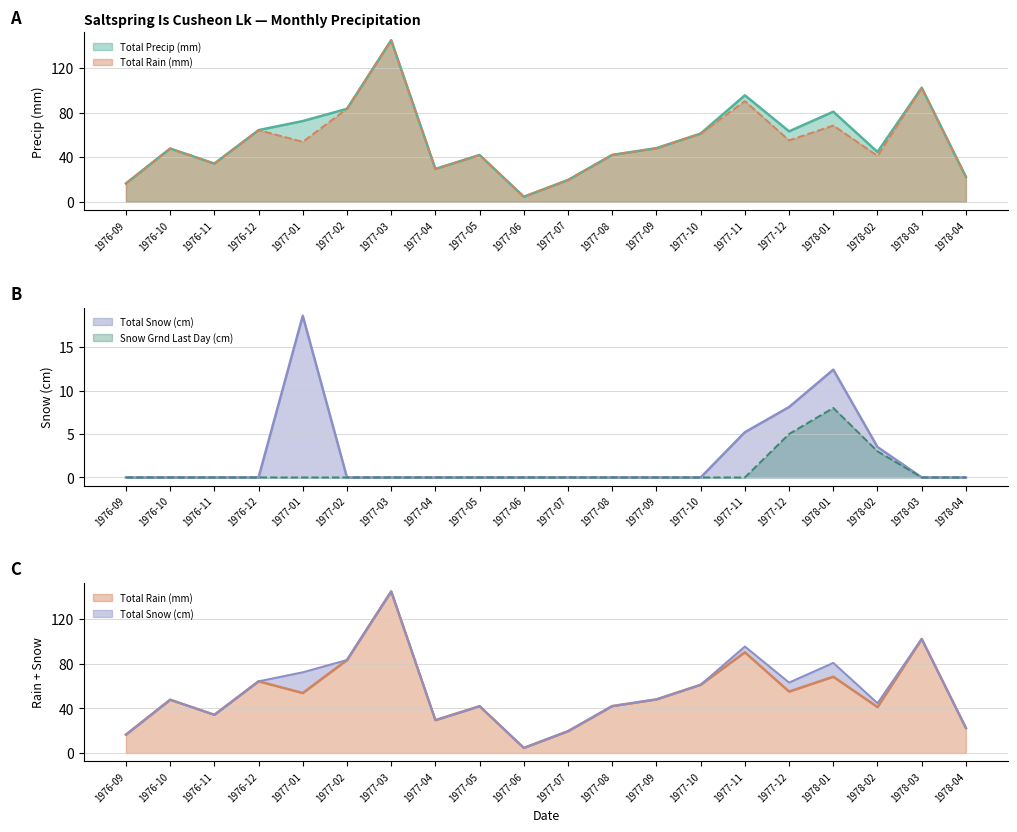

How many Snow Grnd Last Day (cm) values are between 0 and 1?

17